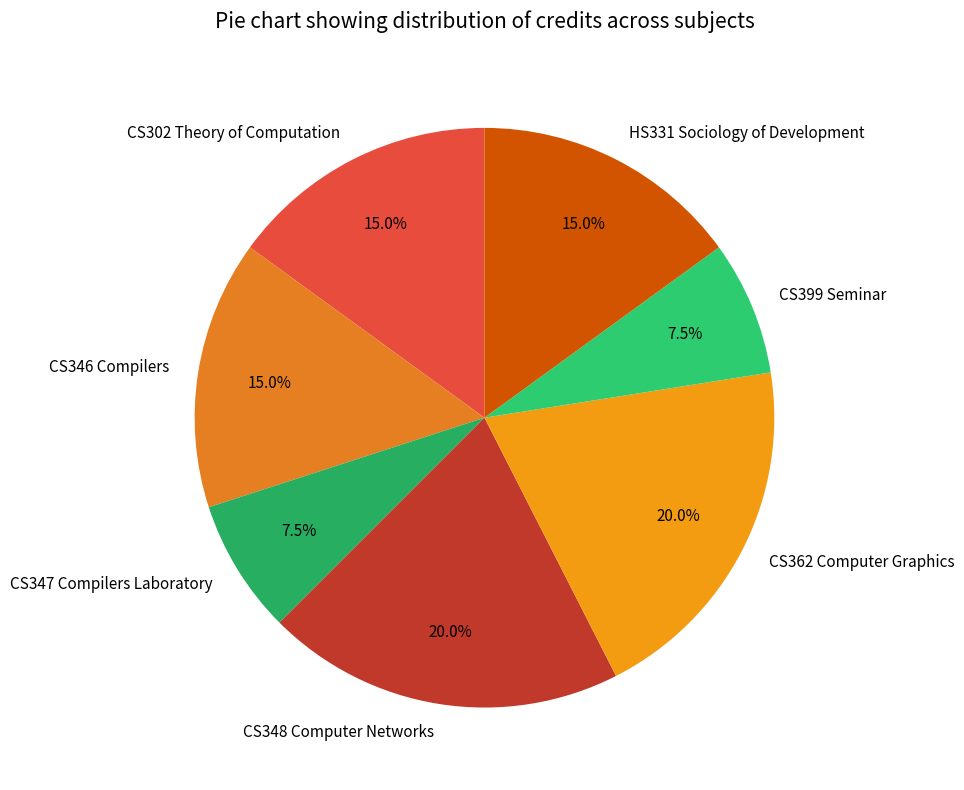

Combined, do CS399 Seminar and CS347 Compilers Laboratory account for over 50%?

No